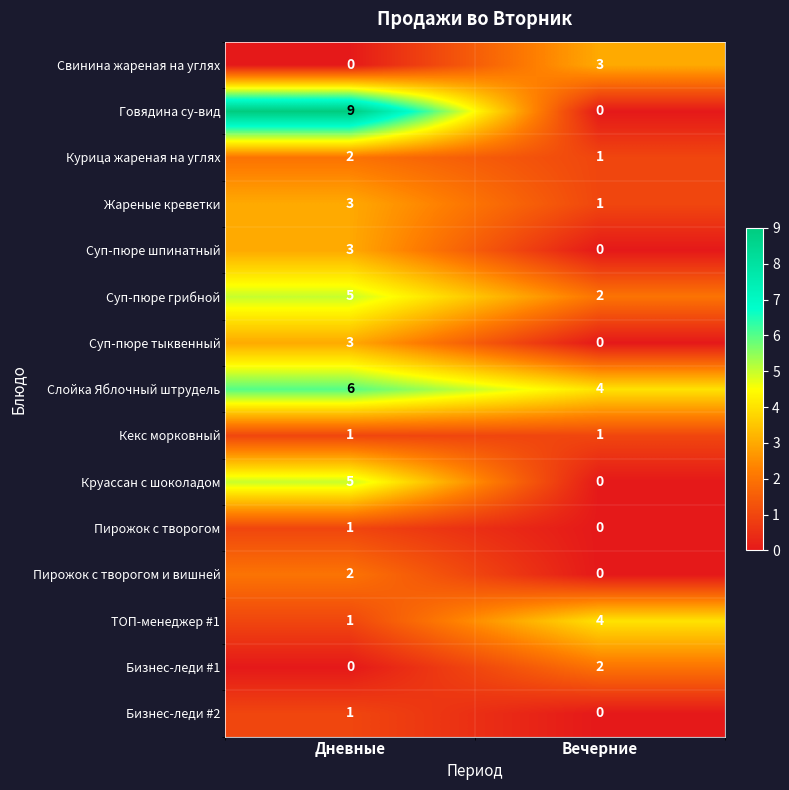

List the labels in order of Суп-пюре тыквенный value, smallest first.

Вечерние, Дневные